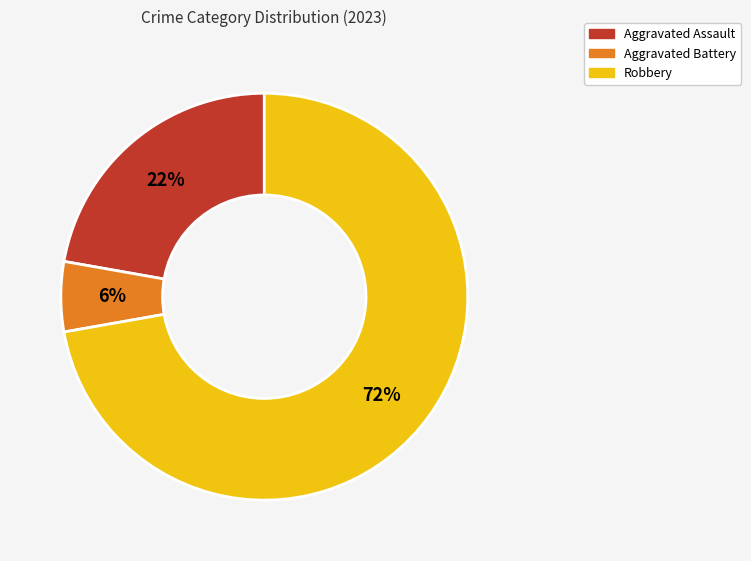

Which has a higher value, Aggravated Battery or Robbery?

Robbery